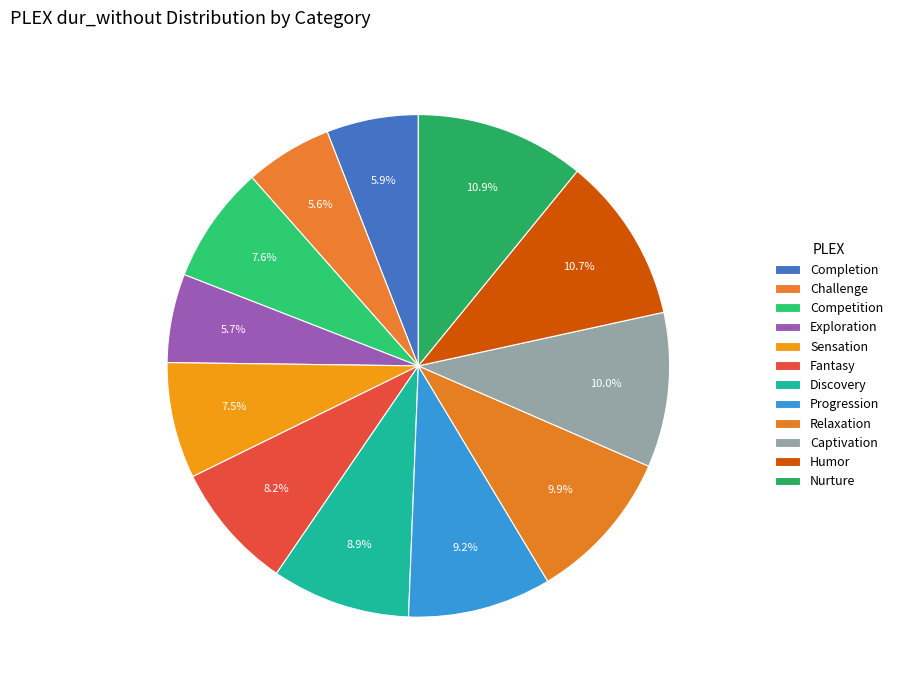

What portion of the pie excludes Competition?

92.4%